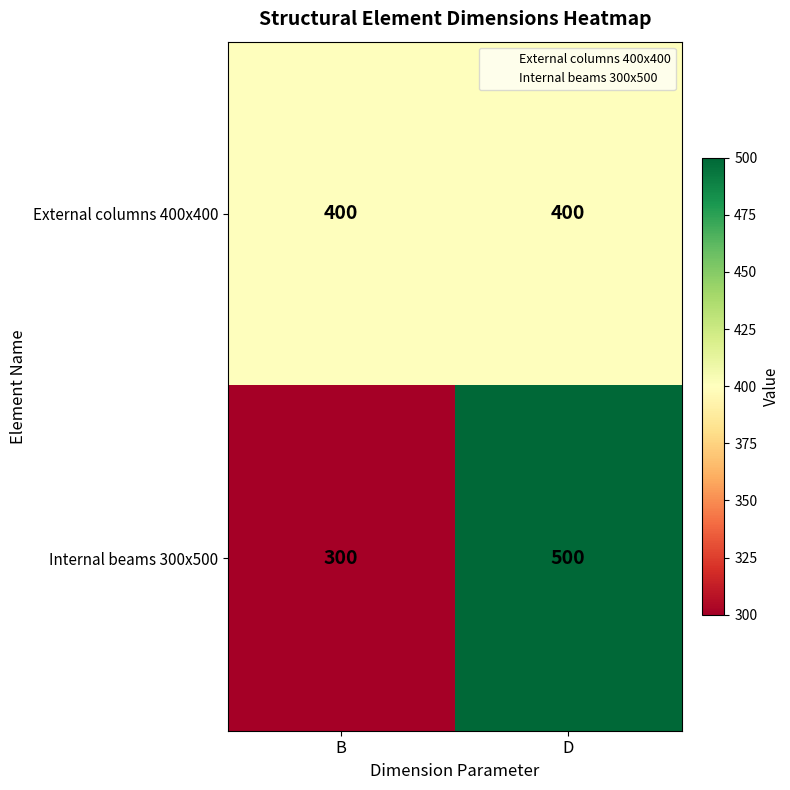

What is the average value of the External columns 400x400 series?

400